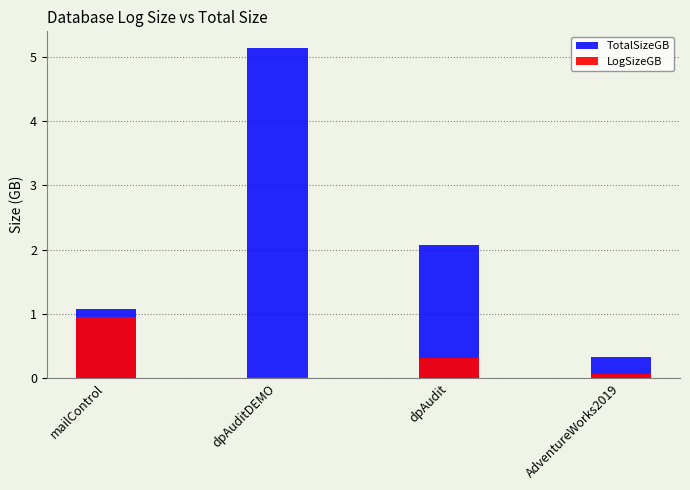

List the labels in order of LogSizeGB value, largest first.

mailControl, dpAudit, AdventureWorks2019, dpAuditDEMO